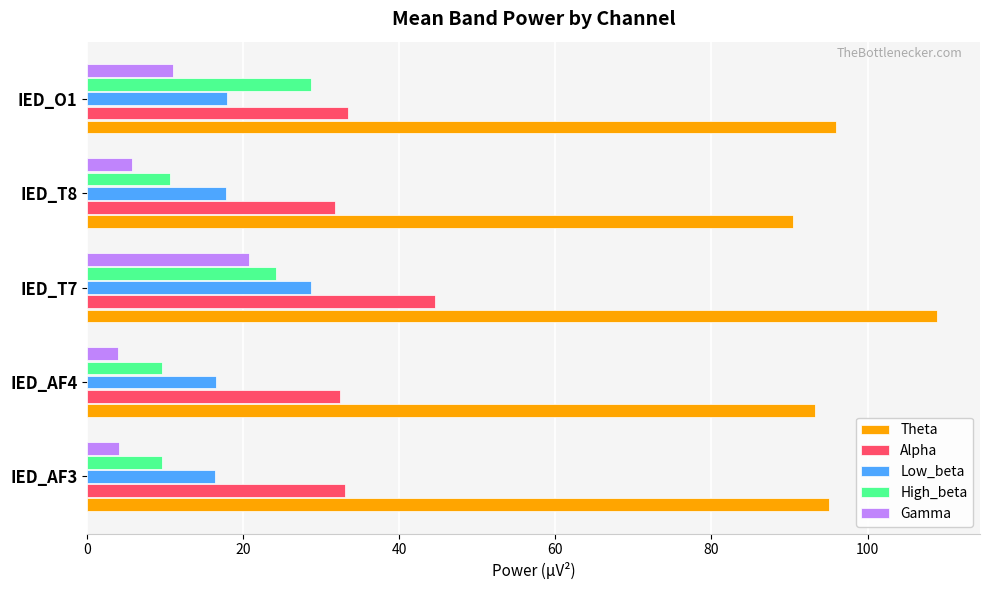

What is the average value of the Alpha series?

35.0